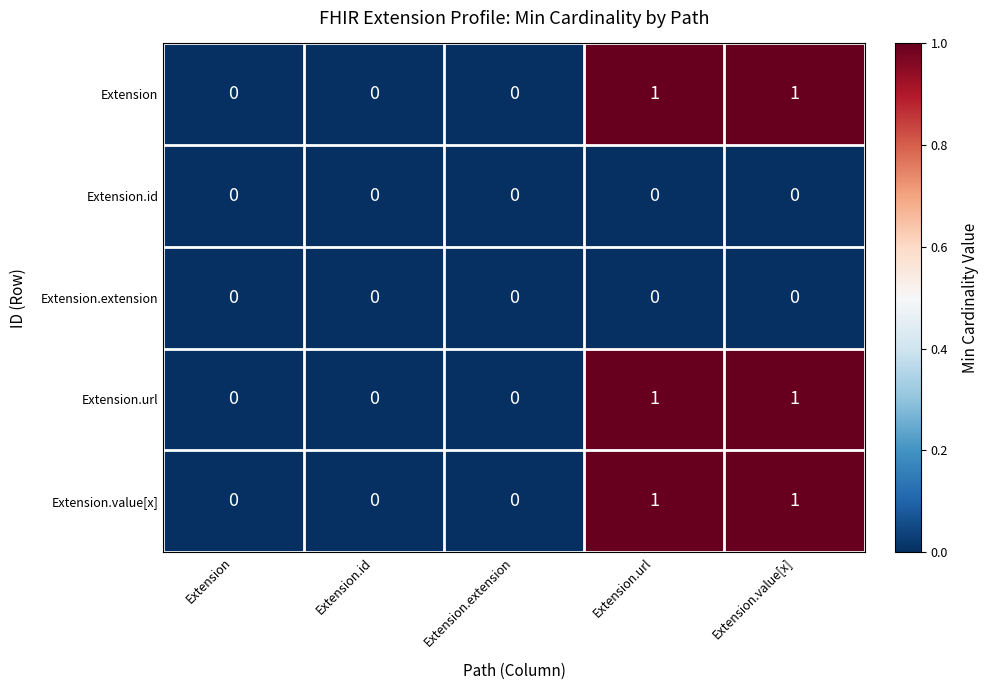

What is the total value across all series at Extension.value[x]?

3